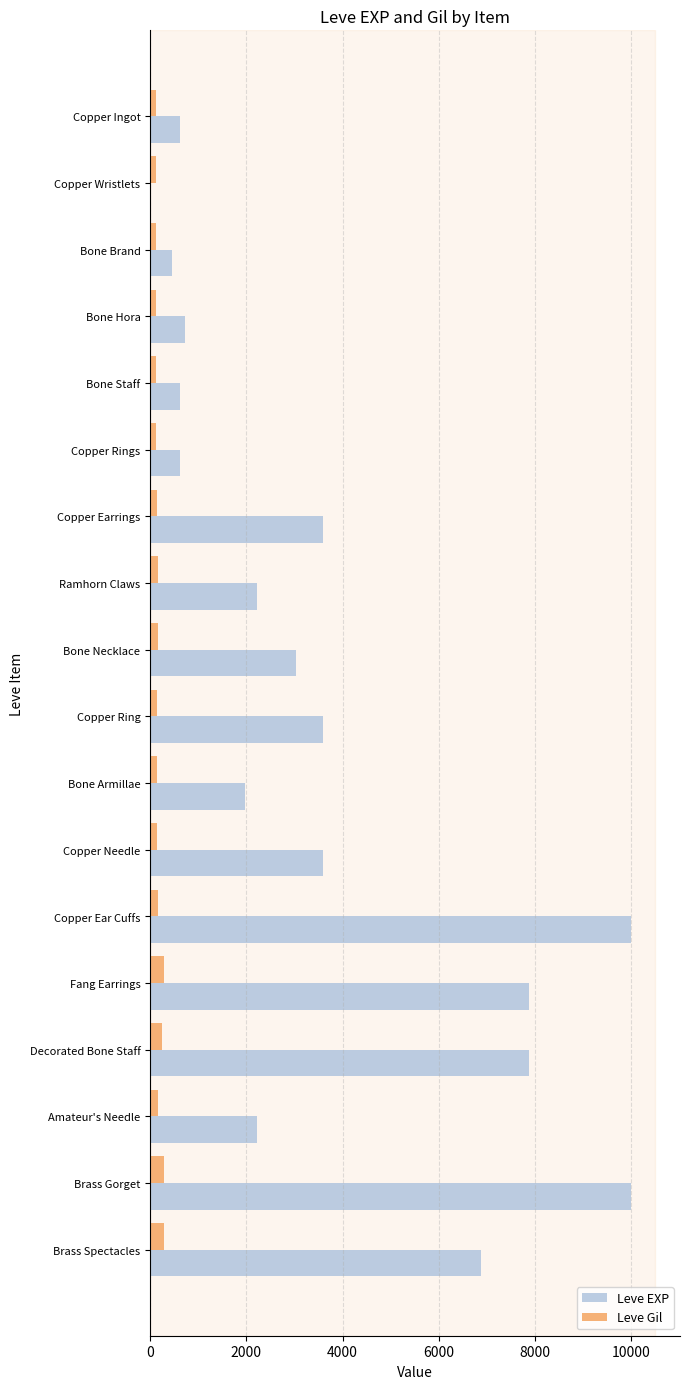

What is the sum of all Leve Gil values?

3029